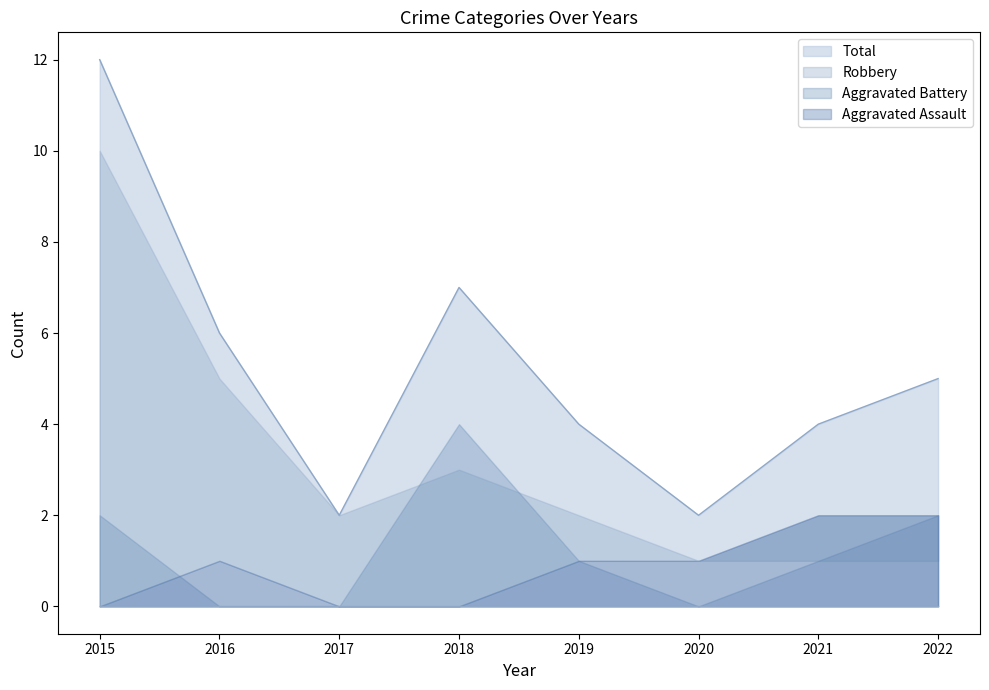

Rank the series at 2019 from lowest to highest value.

Aggravated Assault, Aggravated Battery, Robbery, Total